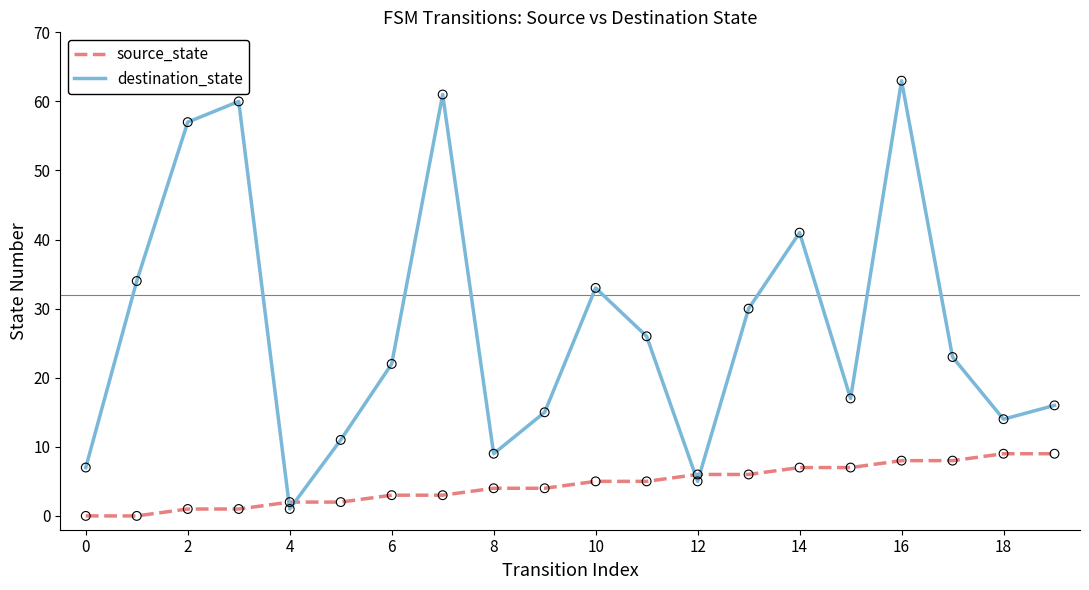

What are all the series names shown in the legend?

source_state, destination_state